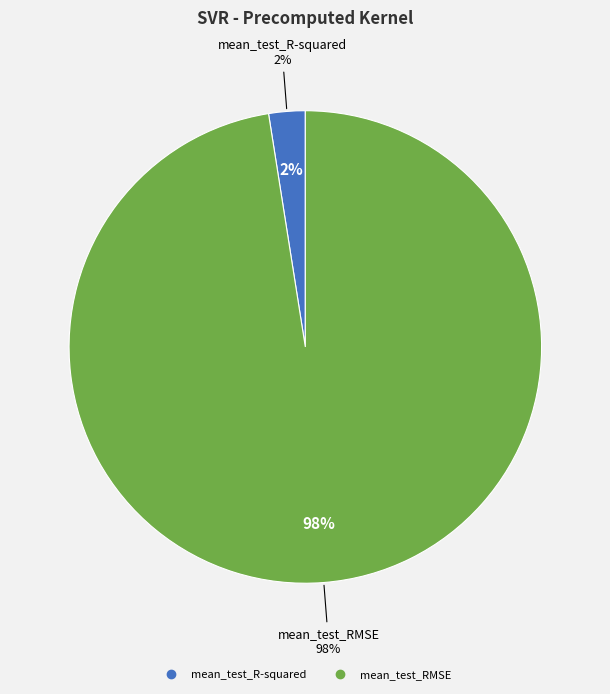

To the nearest percent, what is the combined percentage of mean_test_R-squared and mean_test_RMSE?

100%